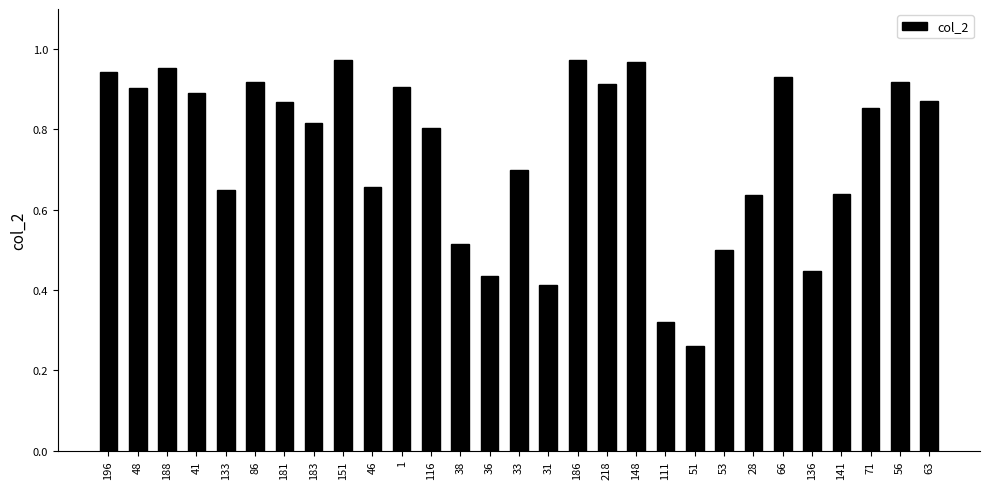

What position from the left is 181?

7